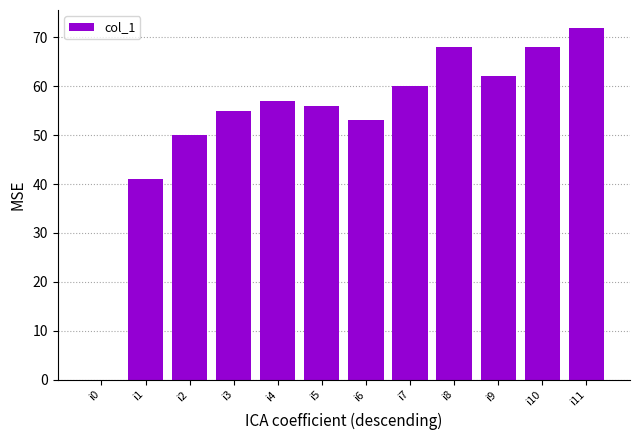

What is the change in value from i5 to i11?

+16